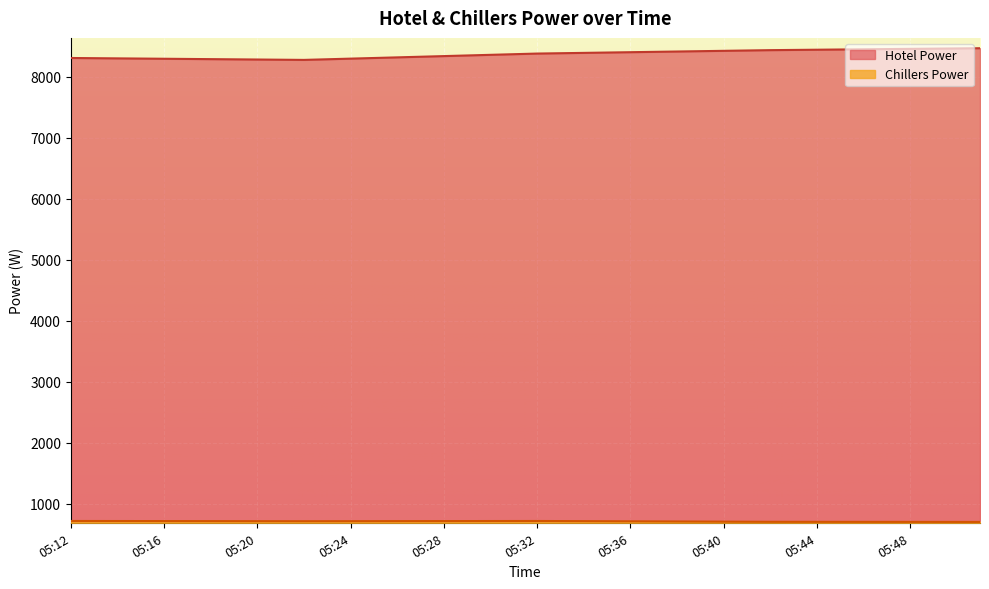

The value of Chillers Power at 05:27 is 382.8. True or false?

False